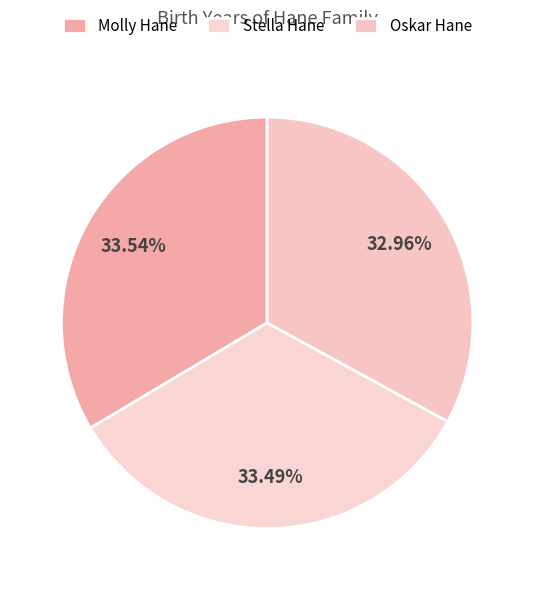

To the nearest percent, what is the difference between the largest and smallest slice percentages?

1%